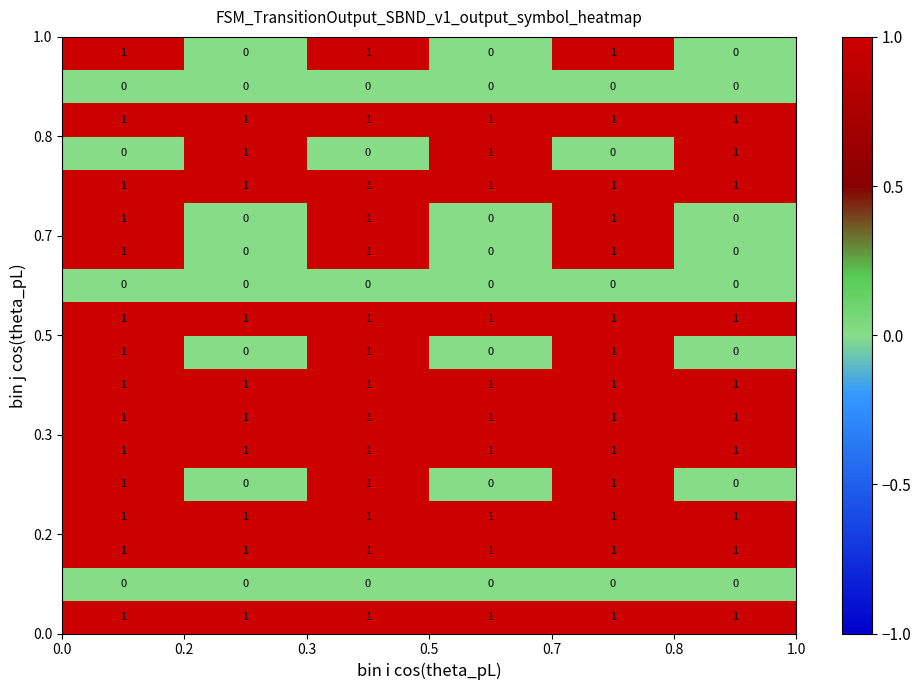

At how many categories does at least one series exceed 0?

6